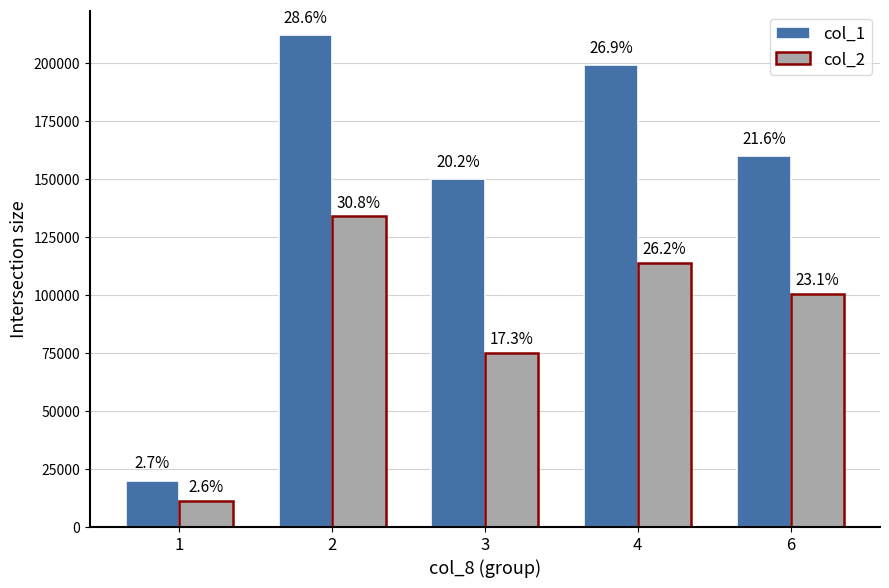

Is it true that col_1 equals 89259 at 6?

False